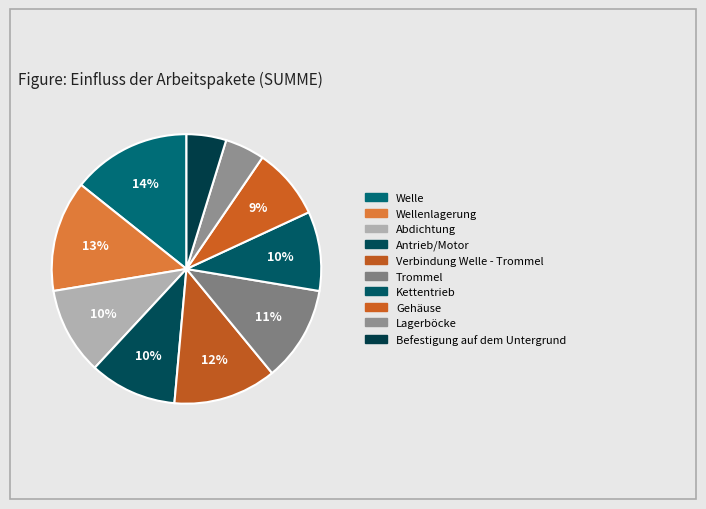

How many slices are in this pie chart?

10